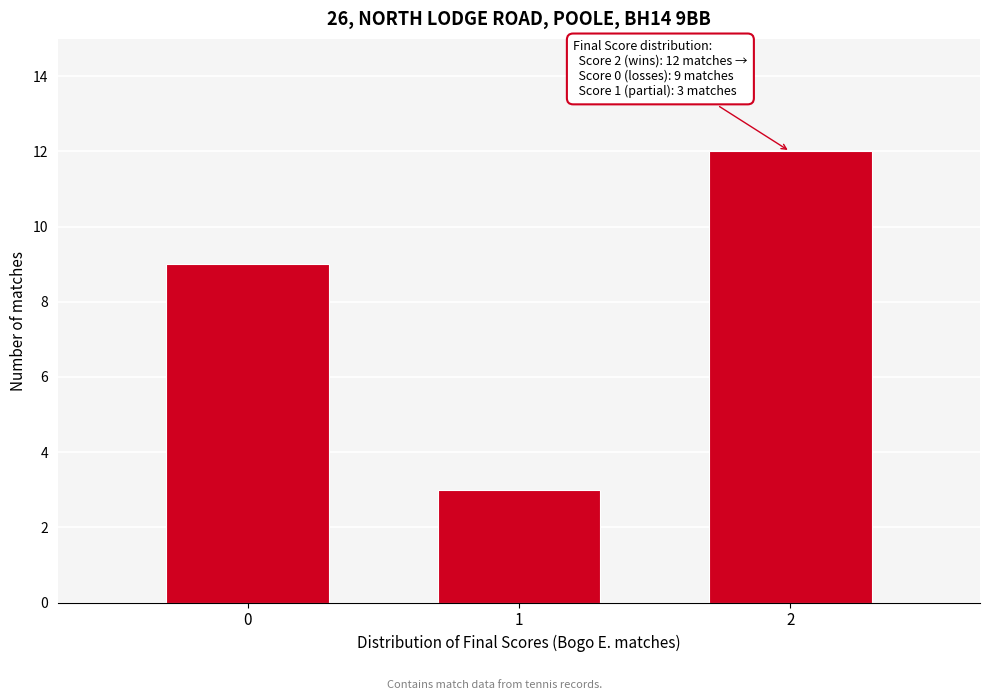

Reading left to right, what are all the values shown in this chart?

0=9	1=3	2=12